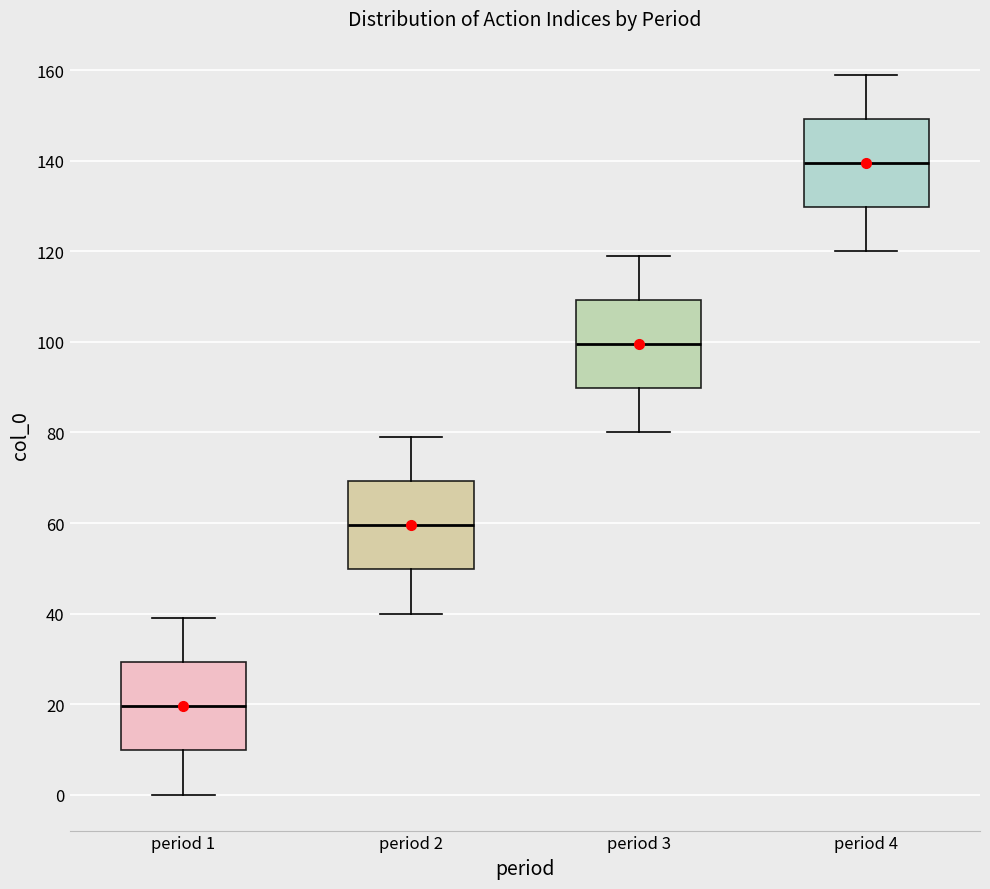

Reading left to right, transcribe this box plot: for each box, give where its median line is, the range the box spans, and where its two whiskers end, as read against the y-axis. The values are not printed on the chart, so give them approximately, as read against the axis.

period 1: median 20, box 10 to 30, whiskers 0 to 40
period 2: median 60, box 50 to 70, whiskers 40 to 80
period 3: median 100, box 90 to 110, whiskers 80 to 120
period 4: median 140, box 130 to 150, whiskers 120 to 160